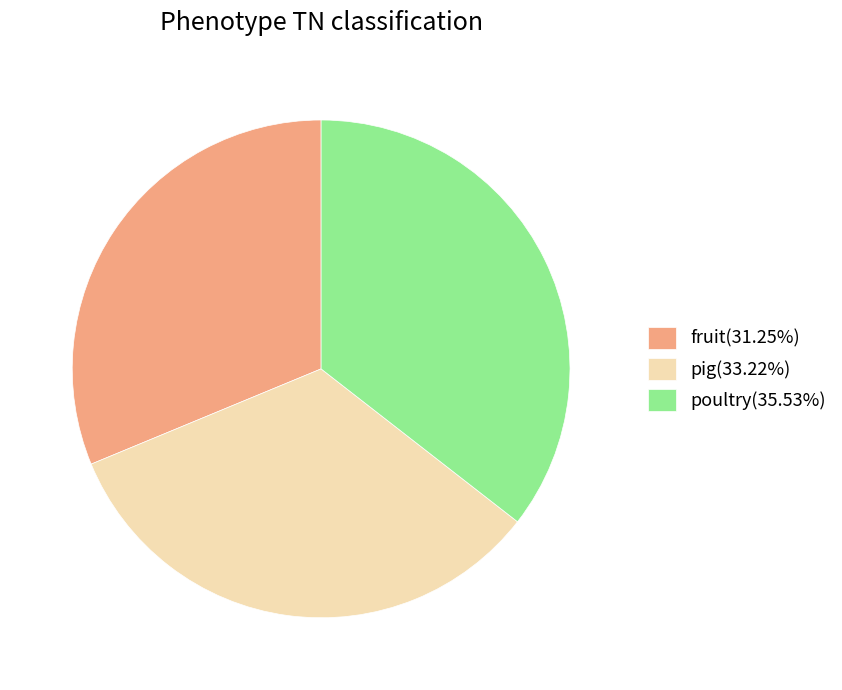

True or false: pig accounts for 33% of the total.

True